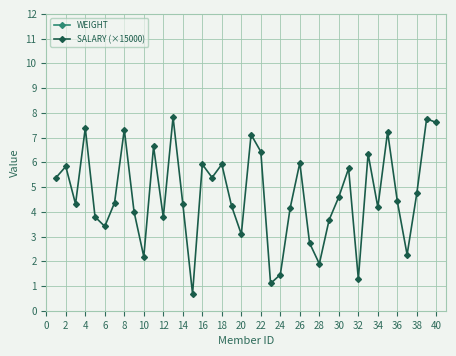

What is the sum of all WEIGHT values?

3104.8